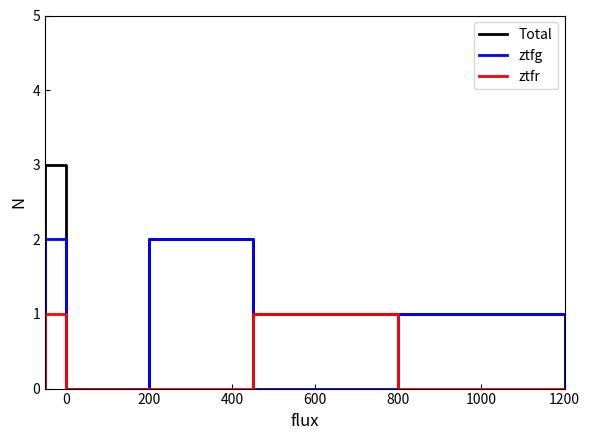

Rank the series by their maximum value, from lowest to highest.

ztfr, ztfg, Total